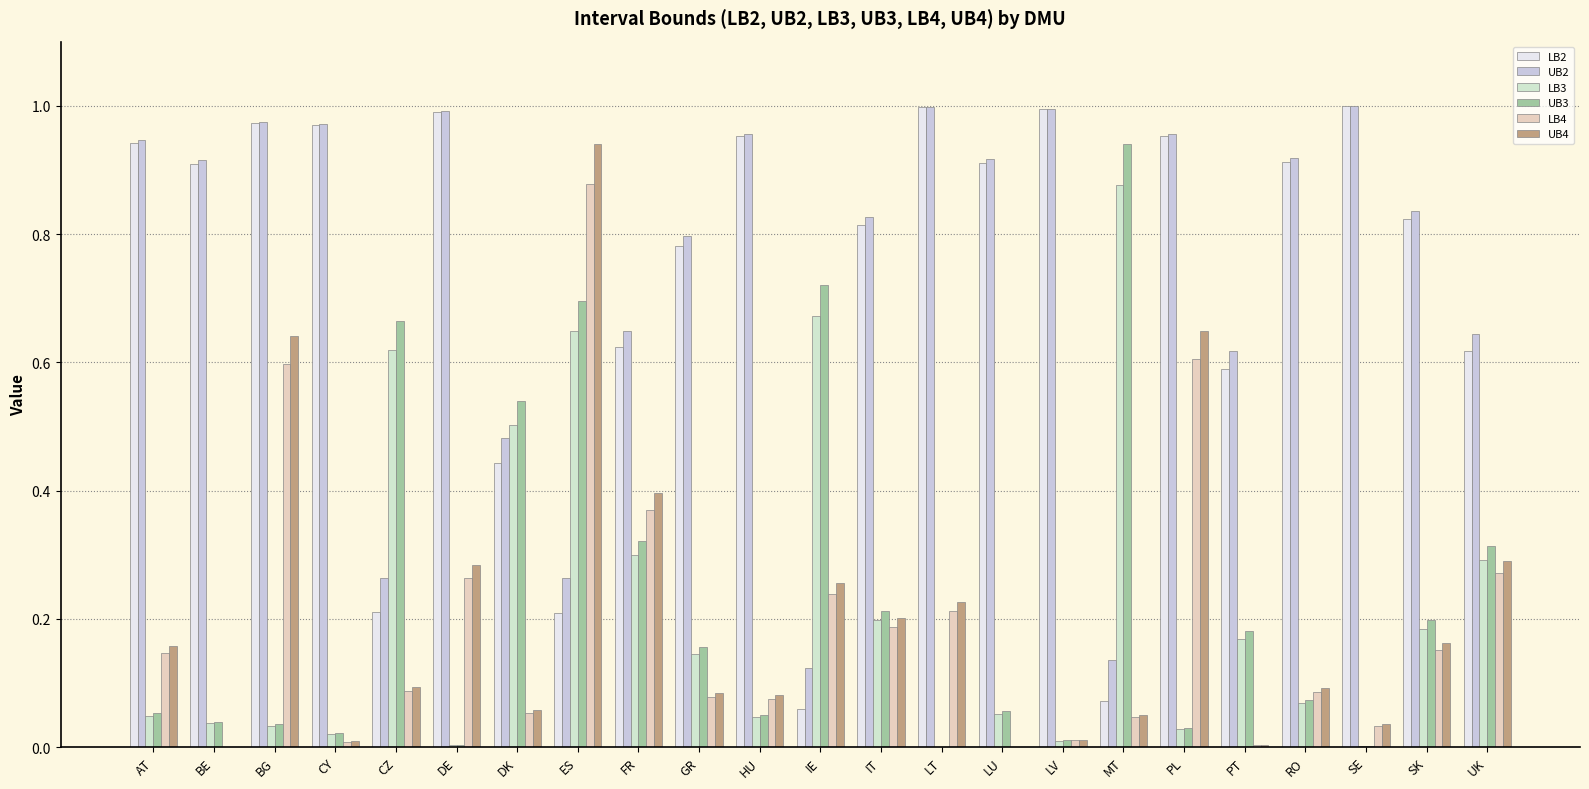

How many groups of bars are there?

23